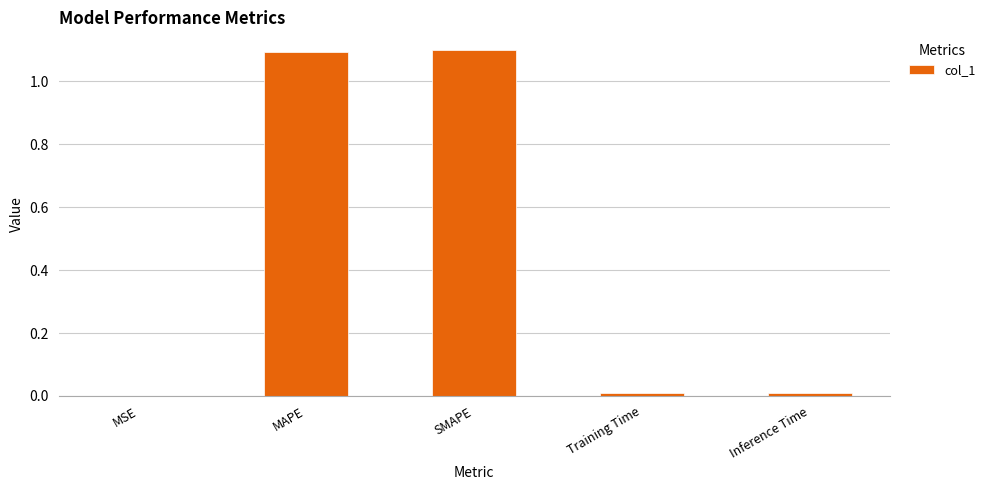

Is it true that the value at MSE is 0.0?

True